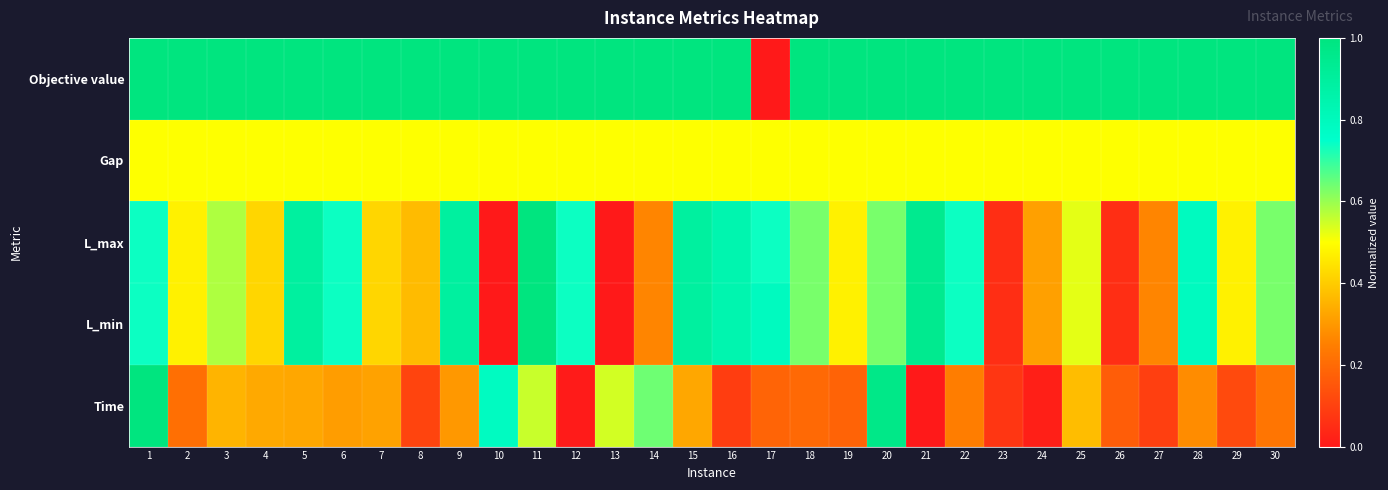

Which series changed the most between 19 and 23?

L_max